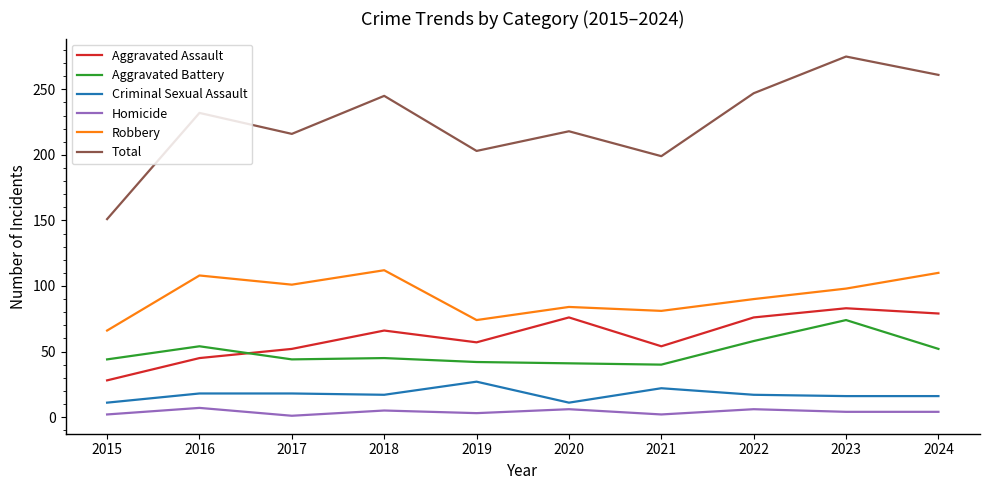

What is the spread (max minus min) of values at 2021?

197